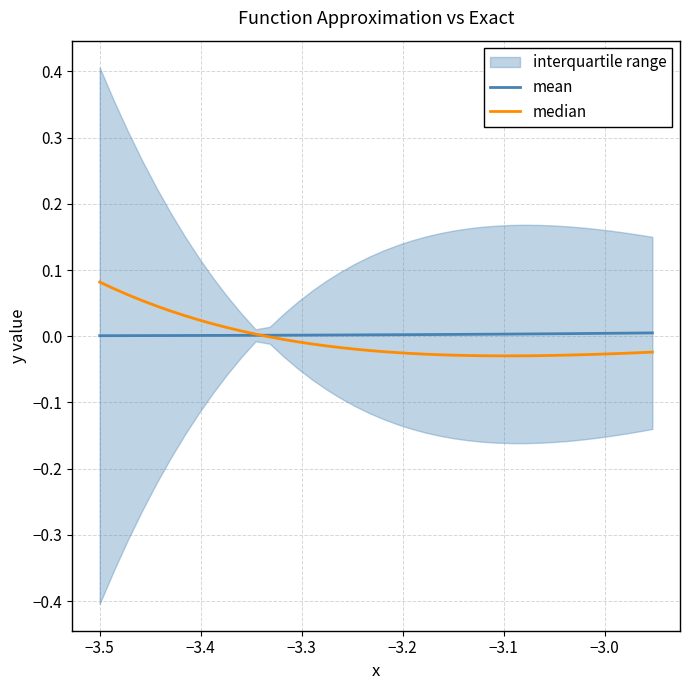

How many lines are shown in the chart?

2